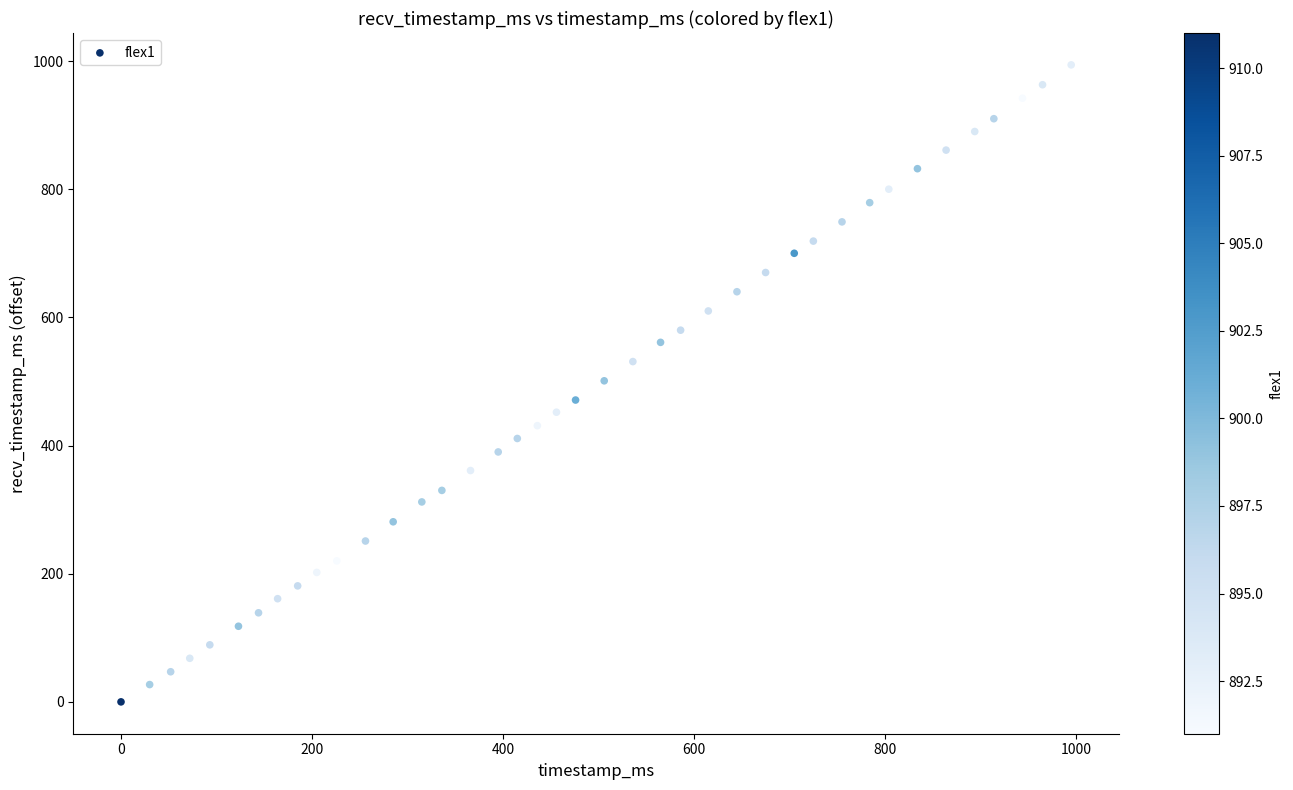

What is the range of X values (max minus min)?

995